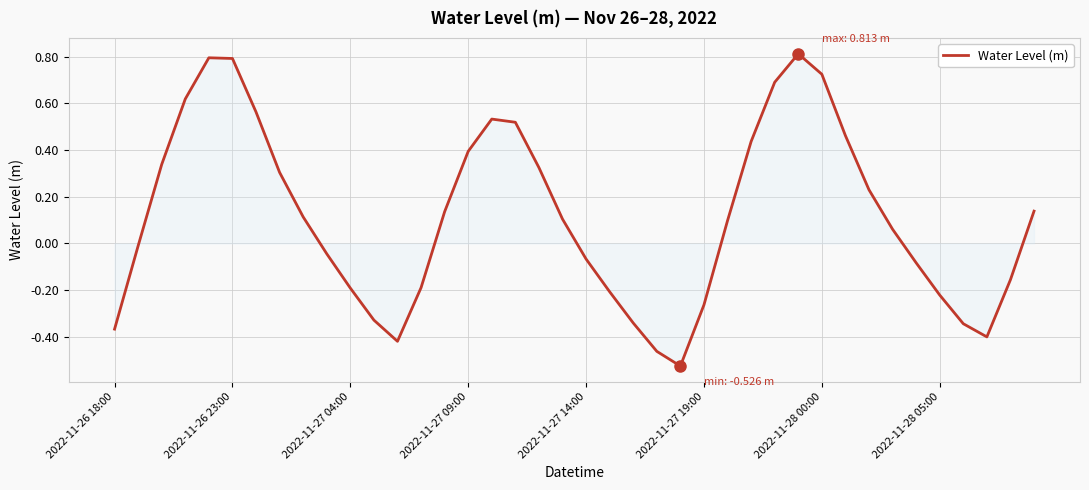

How many interior local peaks (higher than both neighbors) does the data have?

3